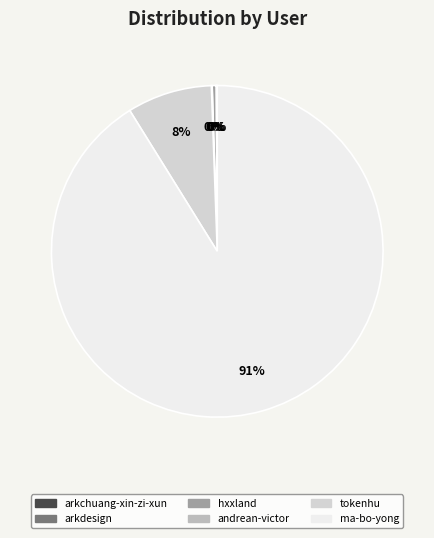

The tokenhu slice represents 8% of the pie. True or false?

True